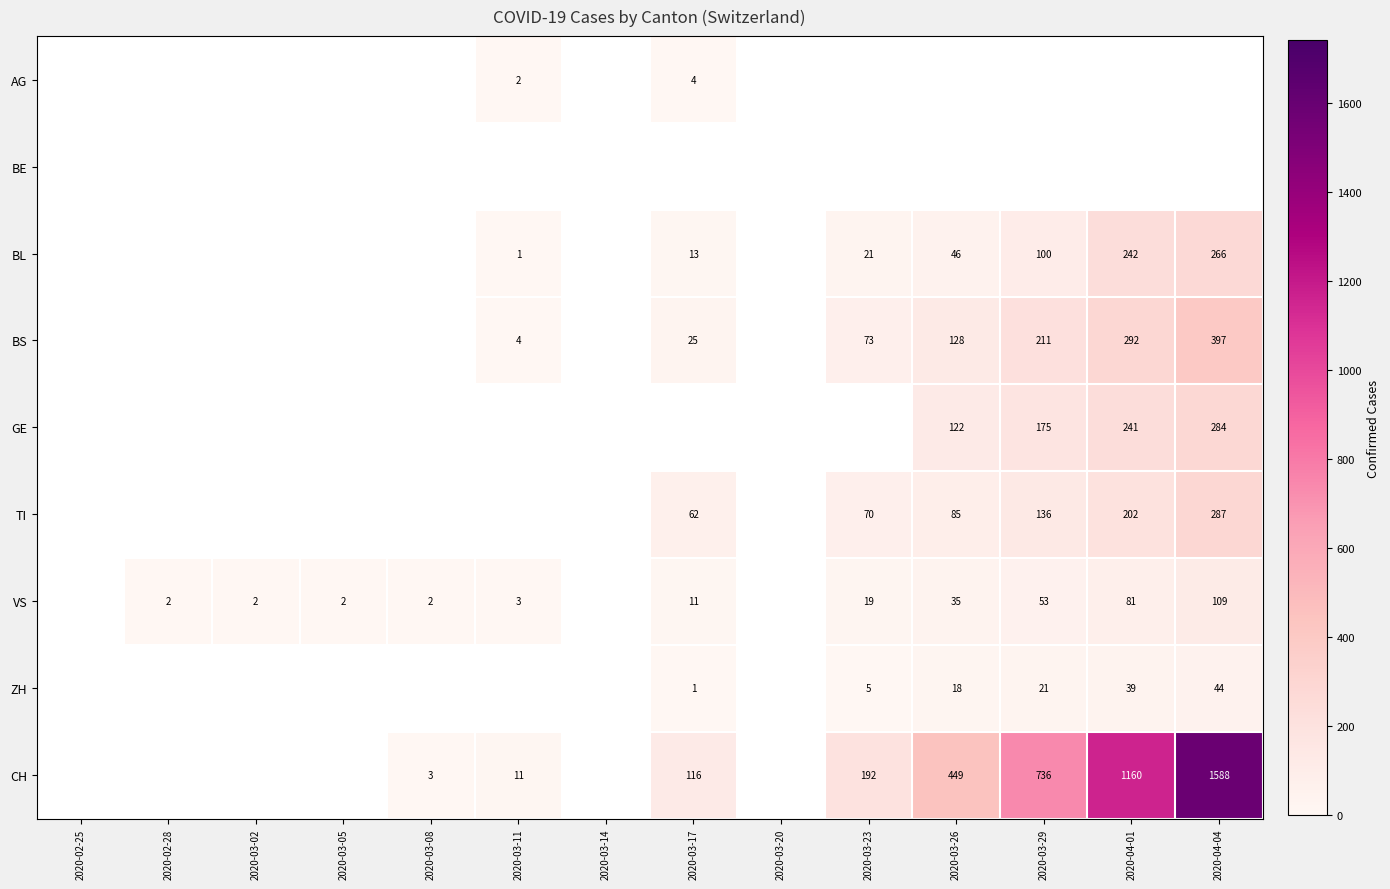

The value of ZH at 2020-03-26 is 18. True or false?

True